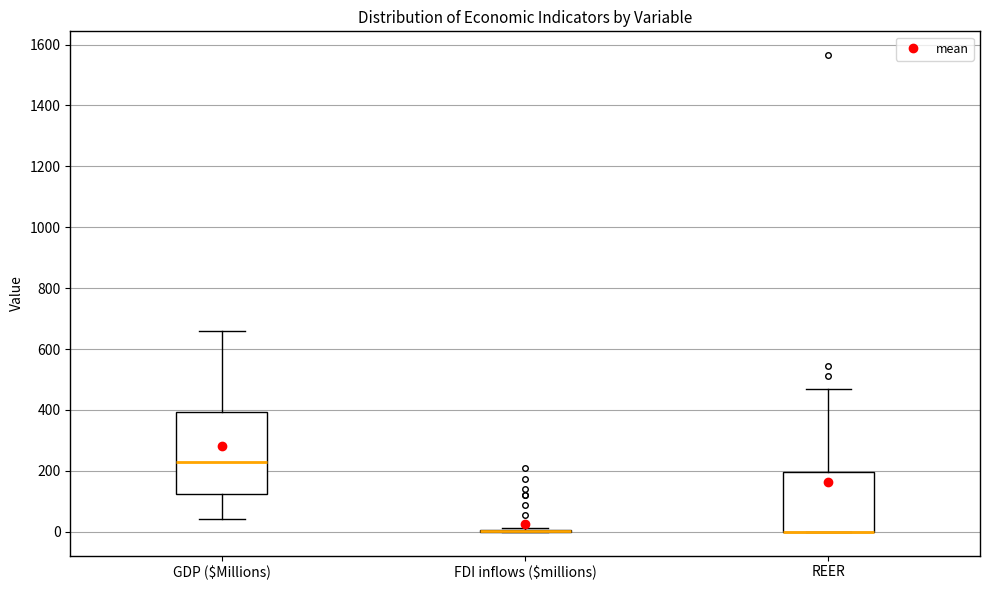

Reading left to right, read every box against the y-axis: the position of its median line, the range the box covers, and the ends of its whiskers. The values are not printed on the chart, so give them approximately, as read against the axis.

GDP ($Millions): median 220, box 120 to 400, whiskers 40 to 660
FDI inflows ($millions): box collapsed to a line at 0, whiskers 0 to 20
REER: median 0 (drawn on the box's lower edge), box 0 to 200, whiskers 0 to 480